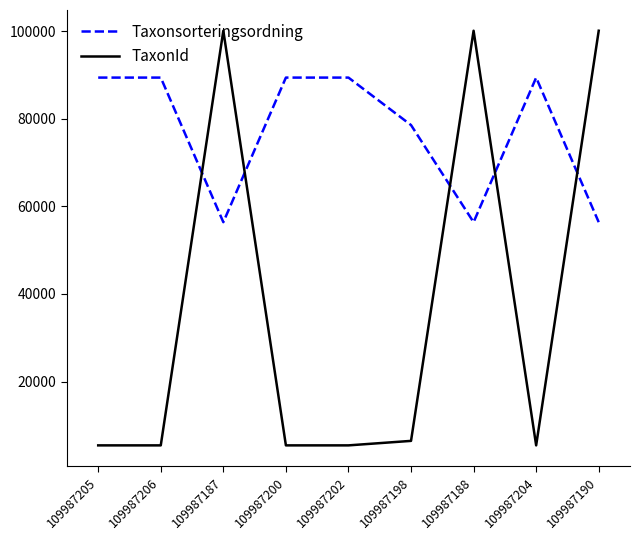

How many times do TaxonId and Taxonsorteringsordning cross each other?

5